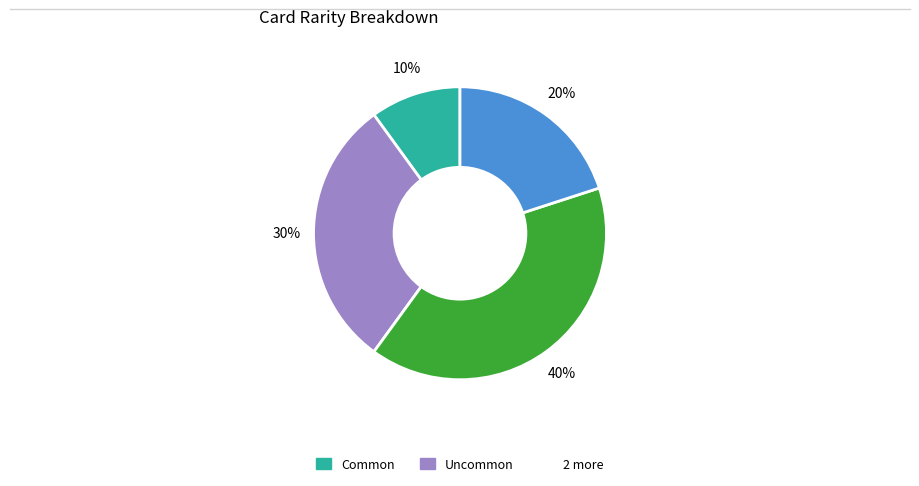

Is there a majority slice in this chart?

No